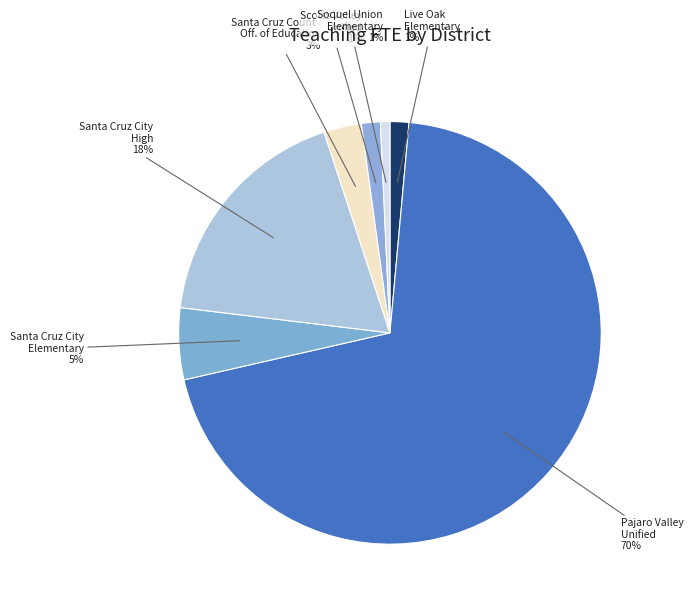

How many segments does this pie chart have?

7